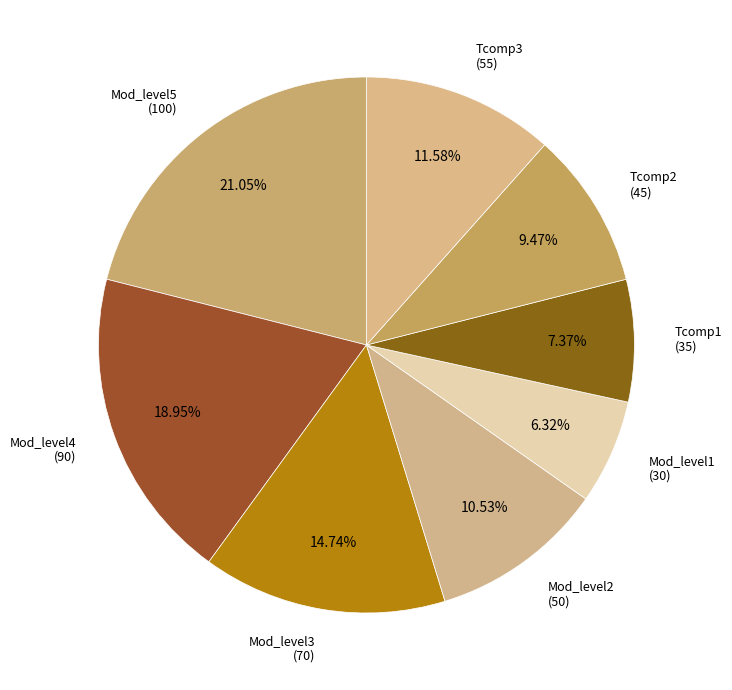

What percentage do Mod_level1 and Mod_level4 together represent?

25.3%